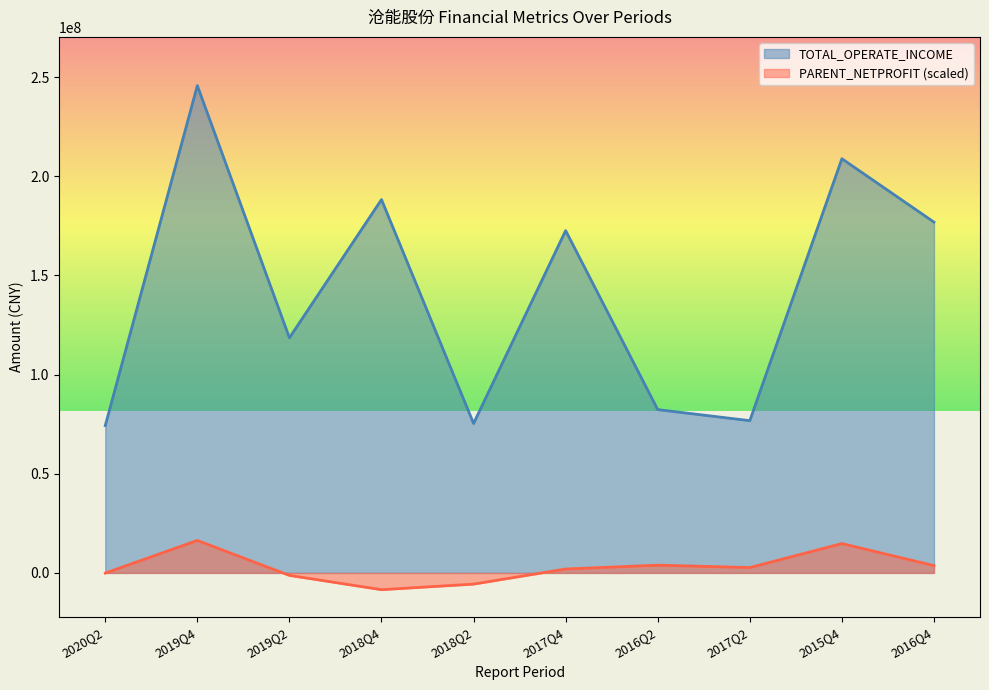

The value of TOTAL_OPERATE_INCOME at 2016Q4 is 272901655.2. True or false?

False